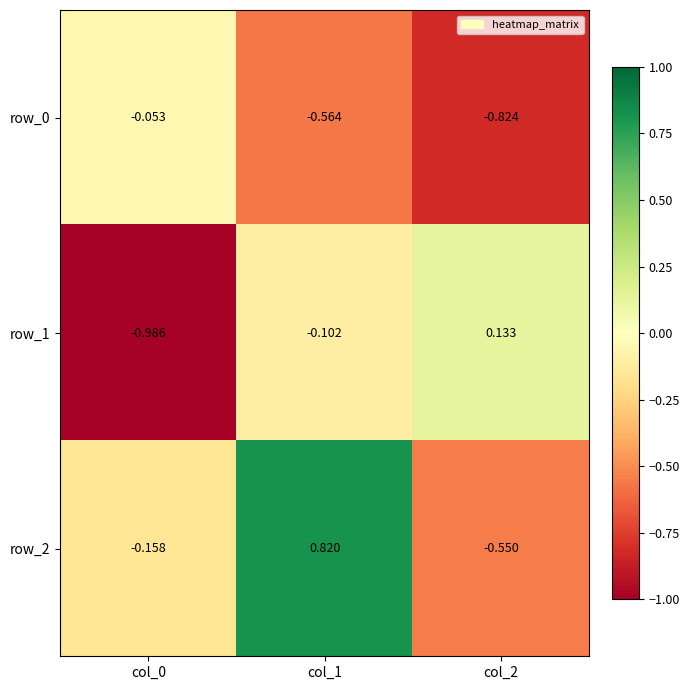

Which series has the largest range (max minus min)?

row_2